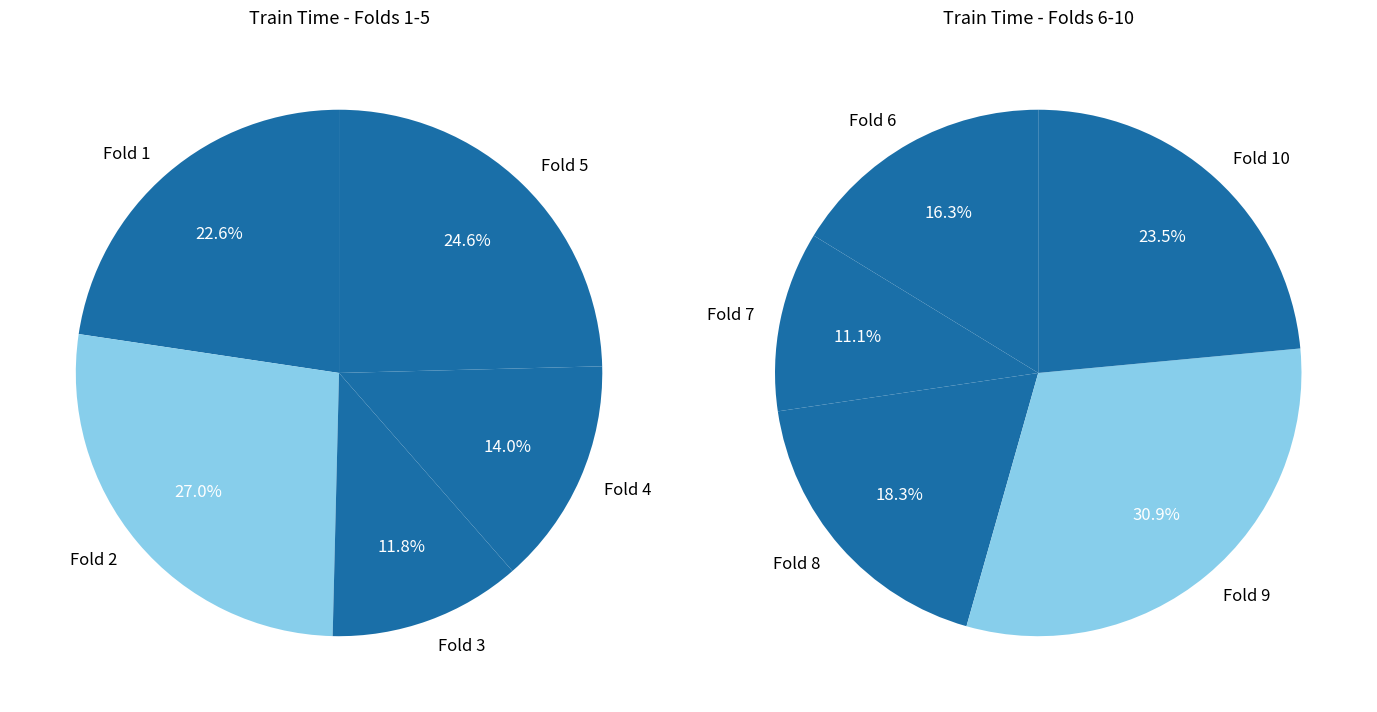

Count the number of slices in the pie.

10